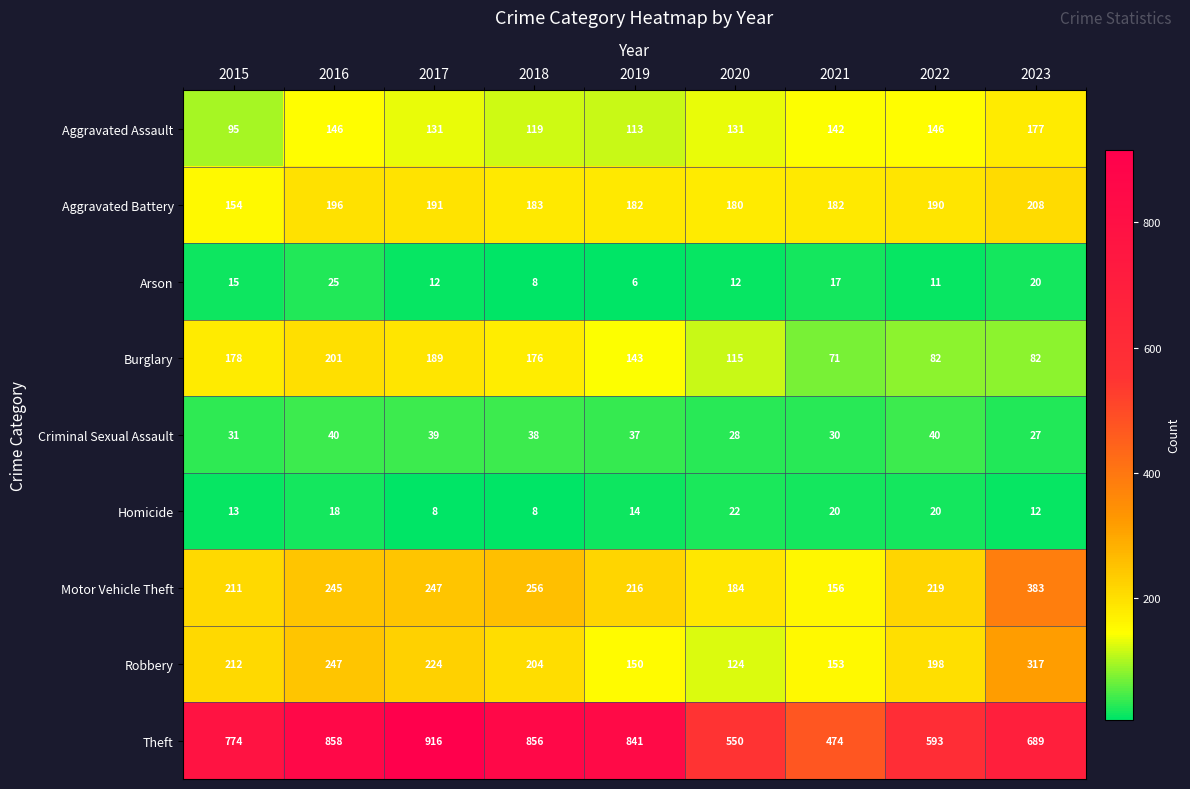

Which category has the lowest value across all series?

2019